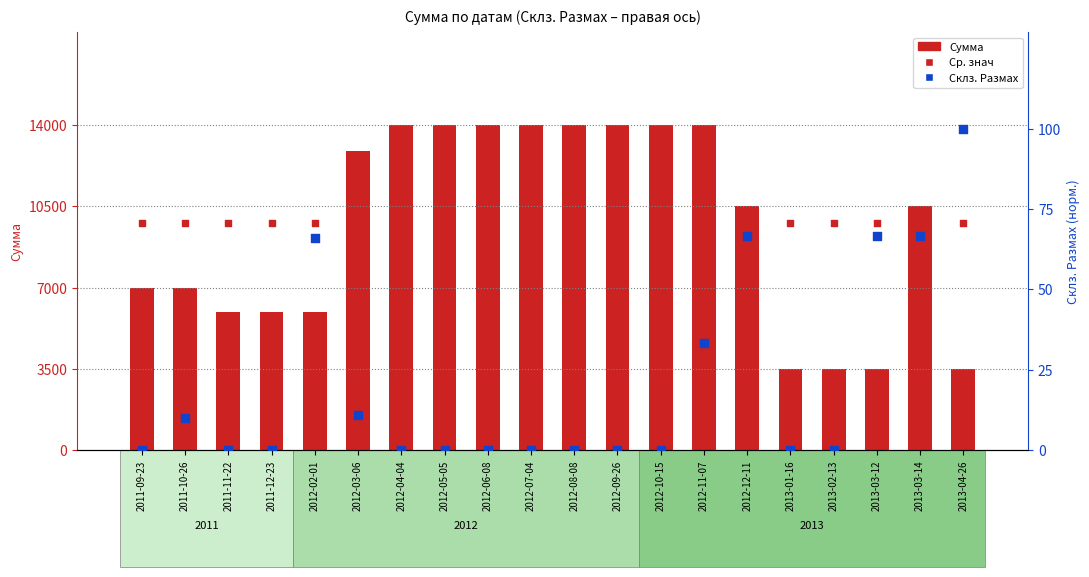

What are all the series names shown in the legend?

Сумма, Ср. знач, Склз. Размах